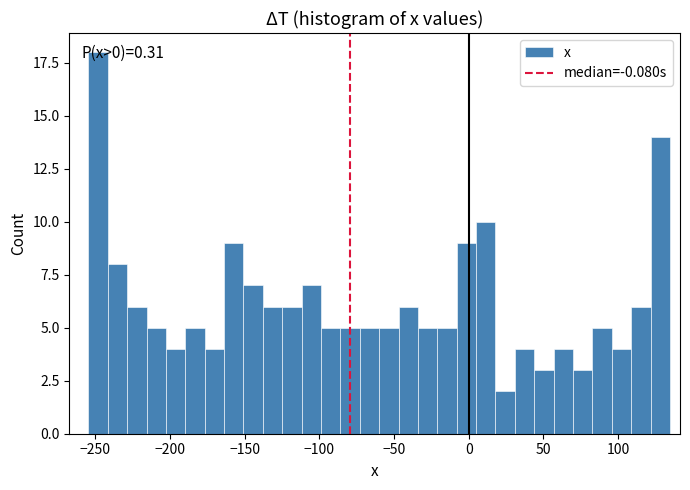

Around what value on the x-axis is the tallest bar? Give the approximate position of its centre, as read against the axis.

-250